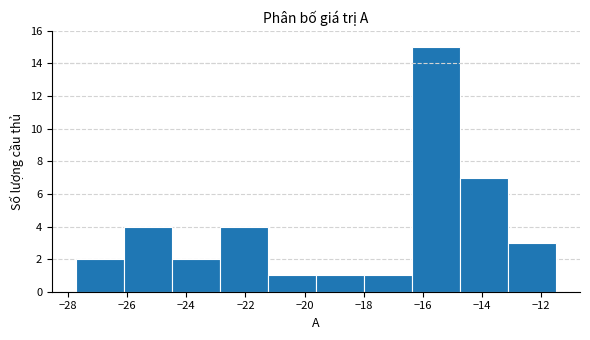

How tall is the bar that spans -27.8 to -26.2 on the x-axis? Neither the bar edges nor the heights are printed on the chart, so give them approximately, as read against the axes.

2